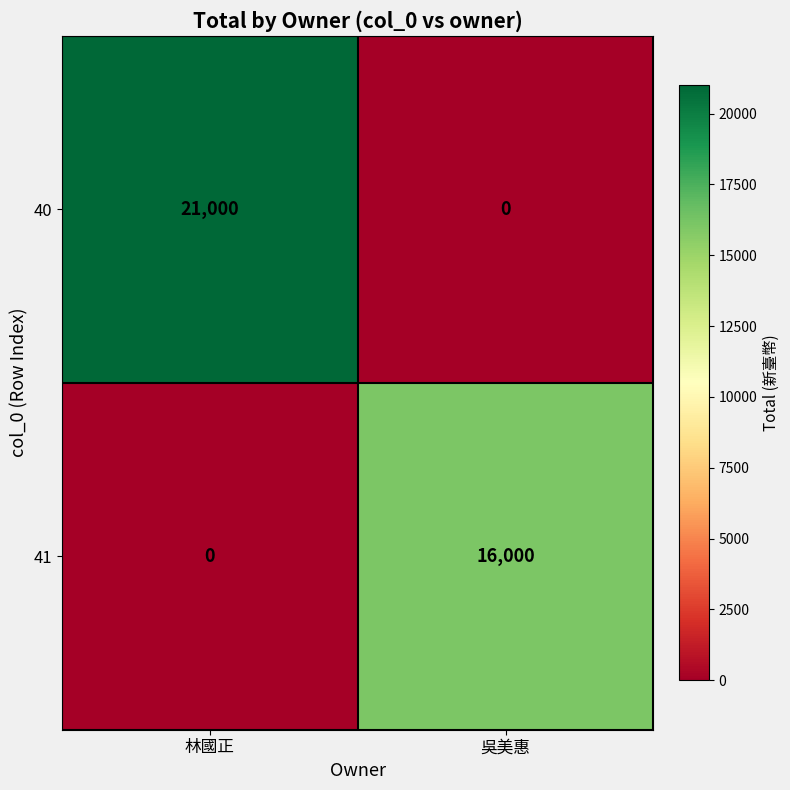

What is the highest value of the 40 series?

21000